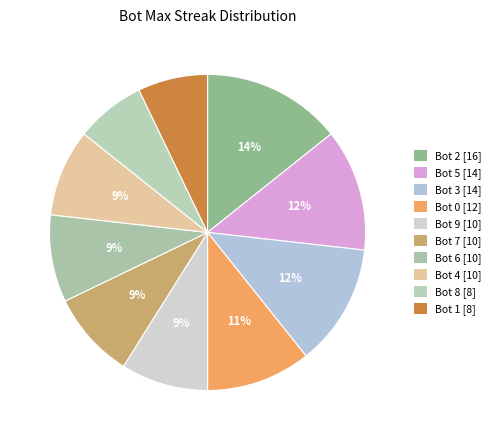

How many segments does this pie chart have?

10